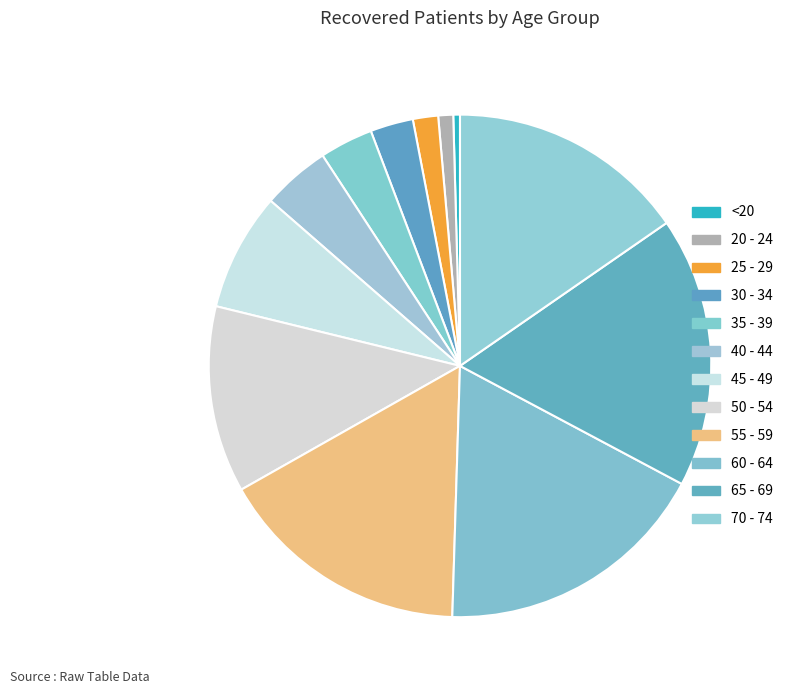

How many segments does this pie chart have?

12